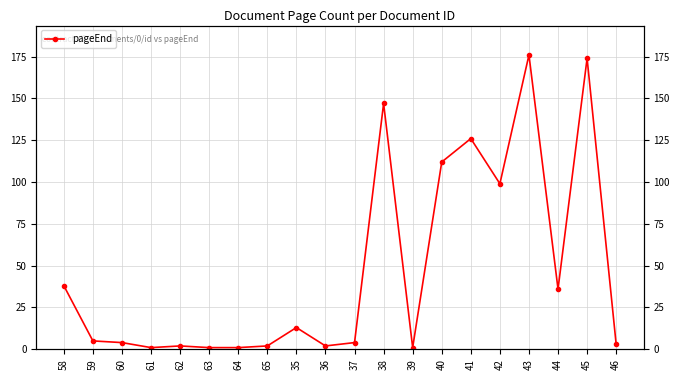

What is the difference between the values at 37 and 36?

2